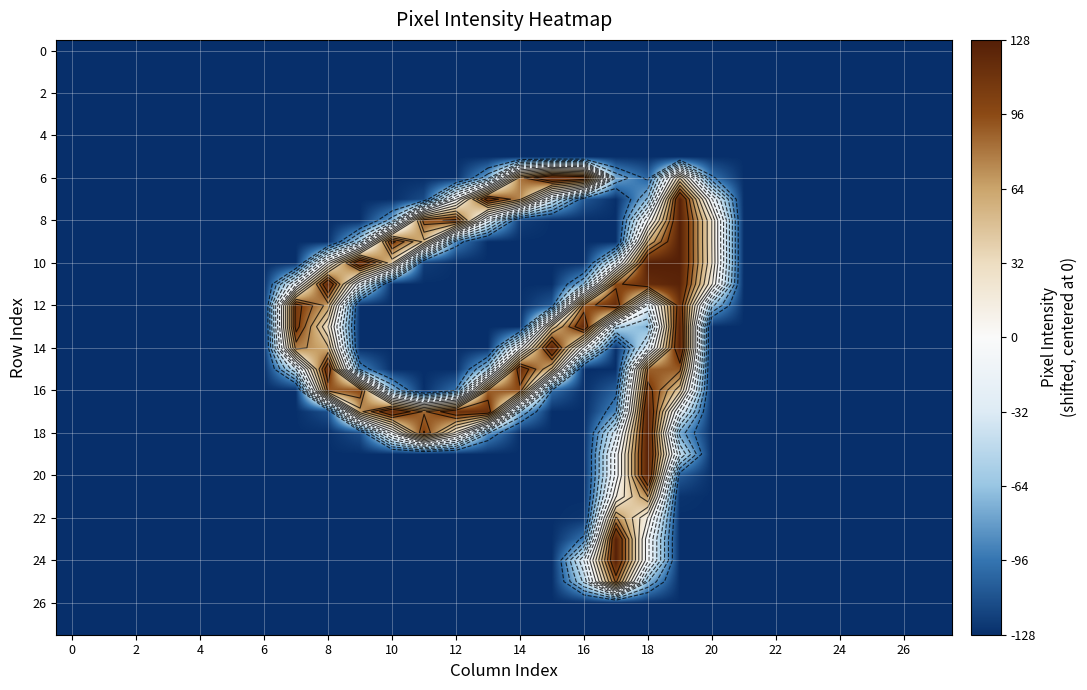

What is the average value of the 16 series?

-76.6